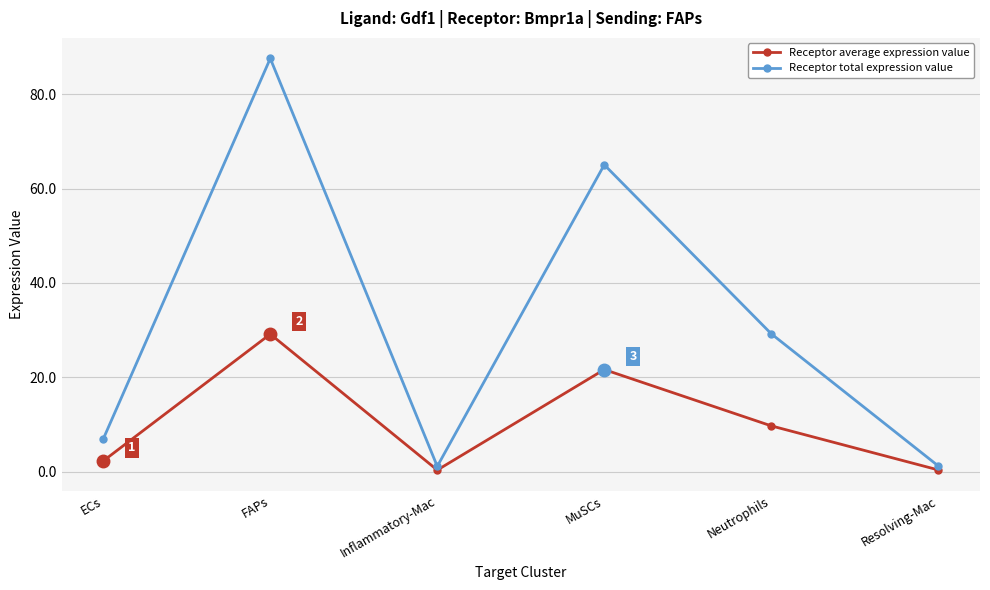

Is it true that Receptor total expression value equals 34.5 at MuSCs?

False